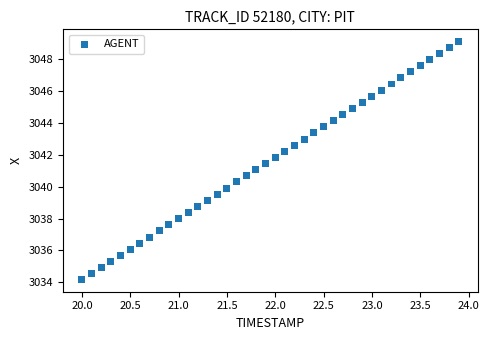

What is the range of X values (max minus min)?

3.9